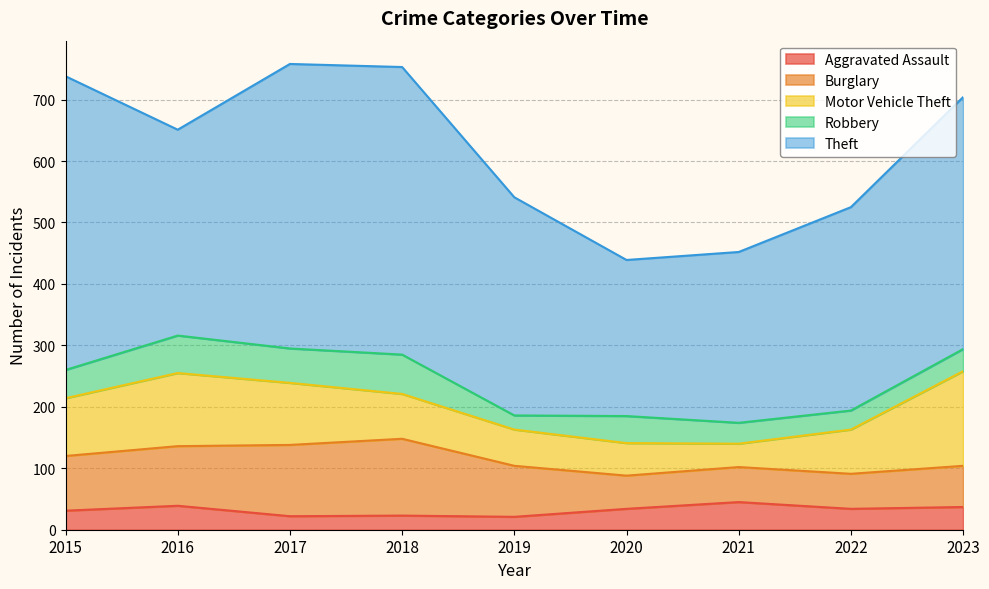

What value does the Aggravated Assault series have at 2018, to the nearest 5?

25